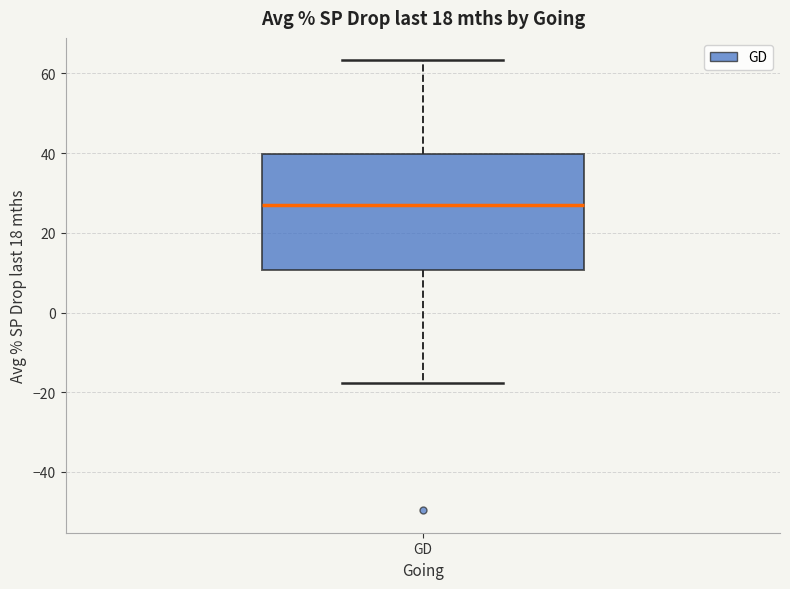

Read this box plot against the y-axis: the position of the median line, the range covered by the box, and the ends of both whiskers. The values are not printed on the chart, so give them approximately, as read against the axis.

median 26, box 10 to 40, whiskers -18 to 64